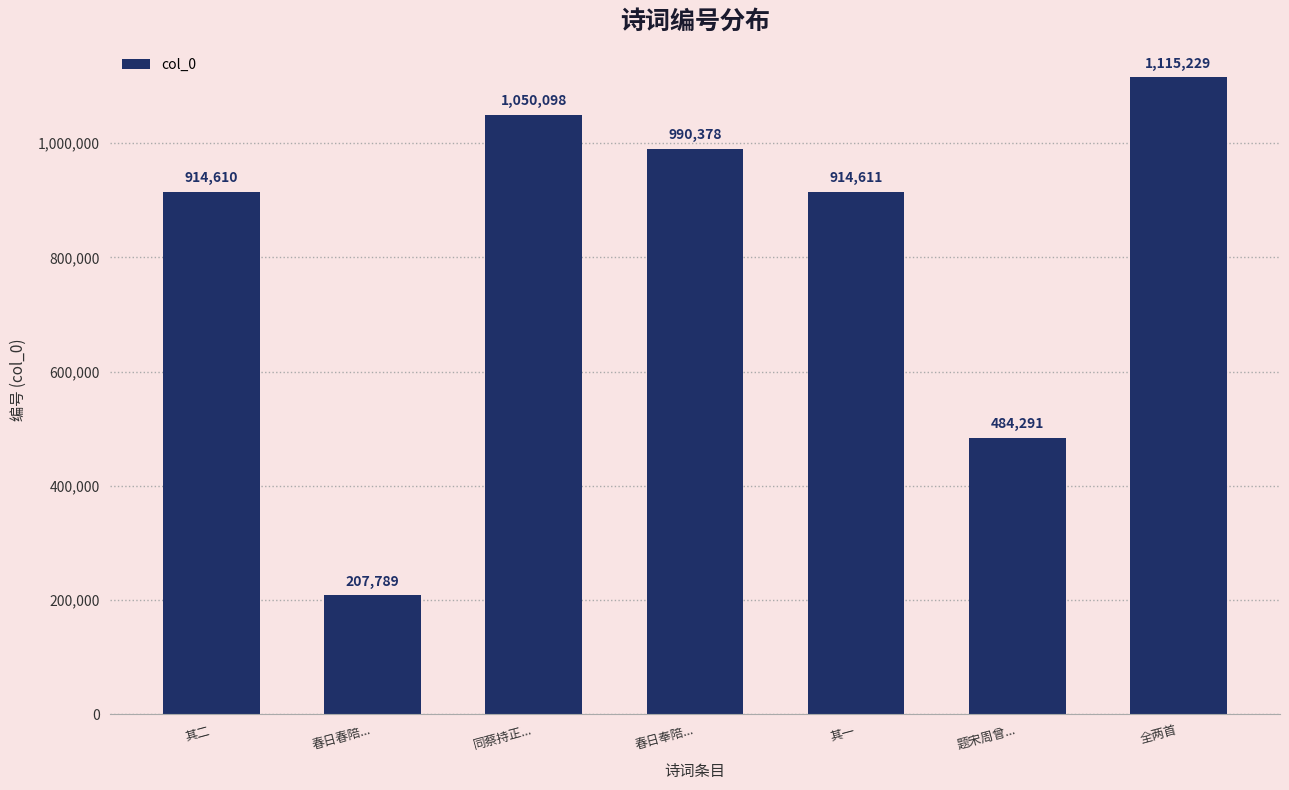

How many data points are less than 914611?

3